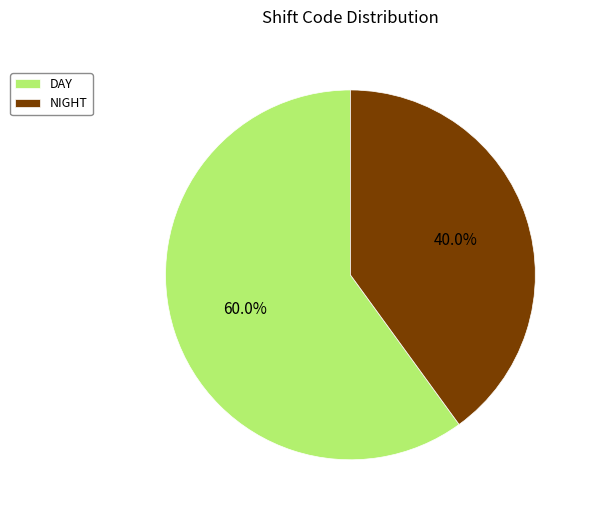

Is there any slice that represents more than half of the pie?

Yes